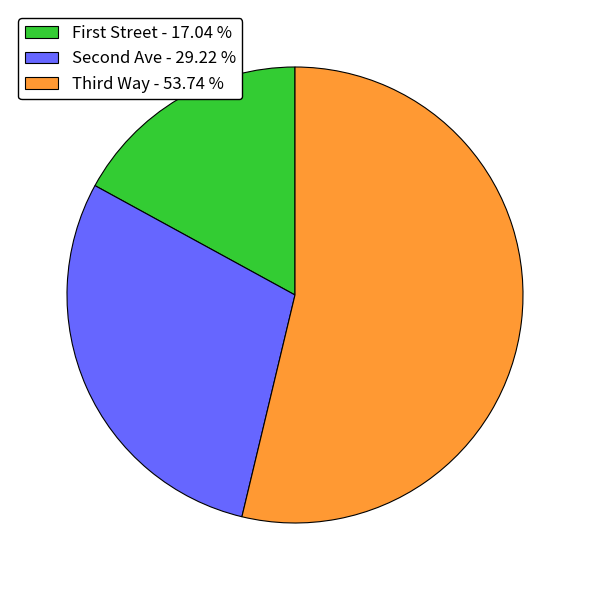

Is there a majority slice in this chart?

Yes